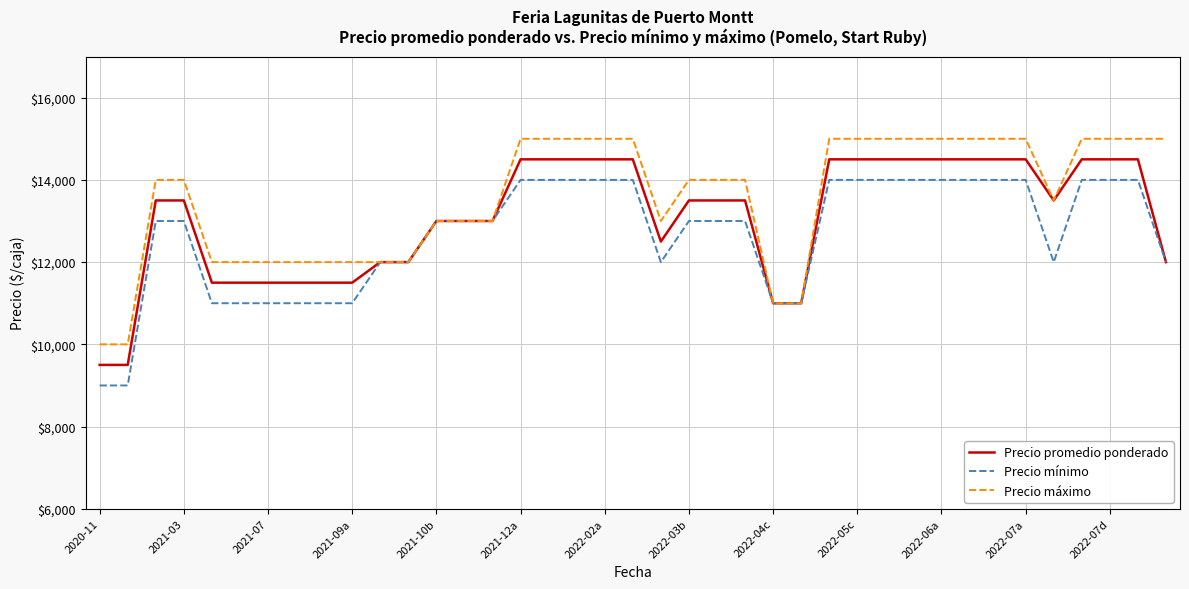

Rank the series by their average value, from lowest to highest.

Precio mínimo, Precio promedio ponderado, Precio máximo